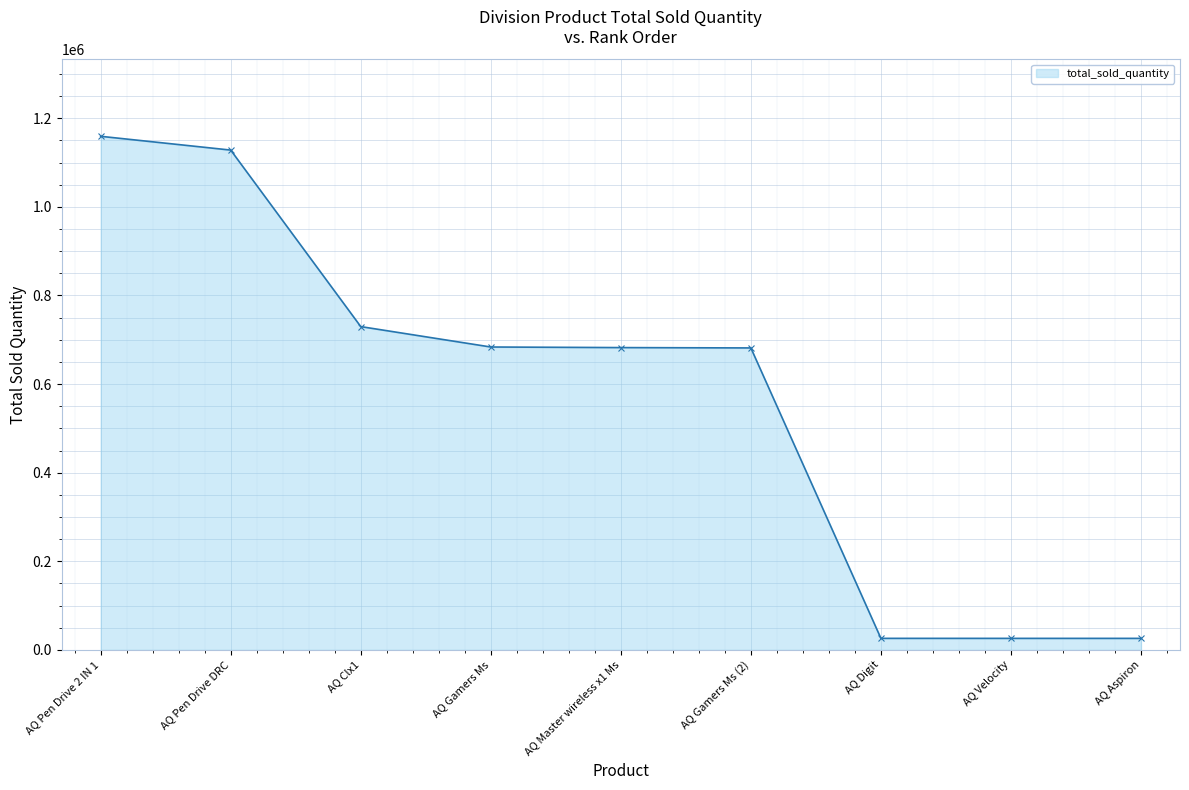

What is the label of the 1st point from the right?

AQ Aspiron